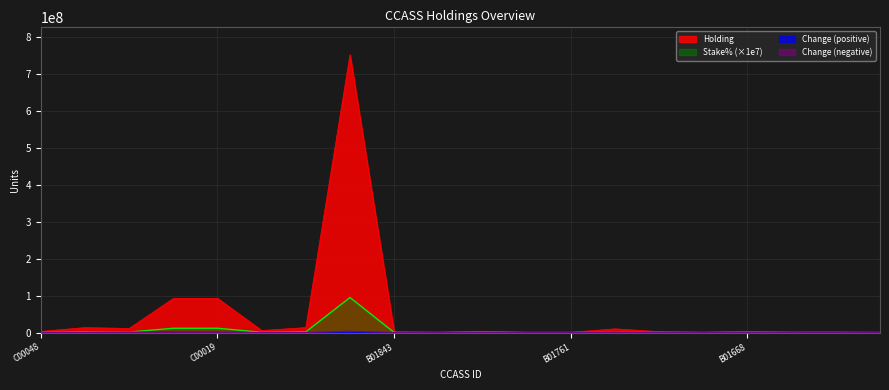

Which series changed the most between C00037 and B01695?

Holding